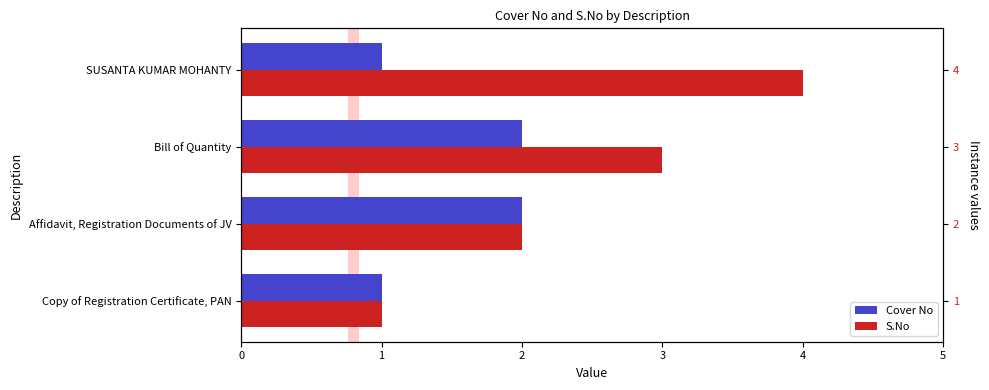

Rank the series at Bill of Quantity from highest to lowest value.

S.No, Cover No